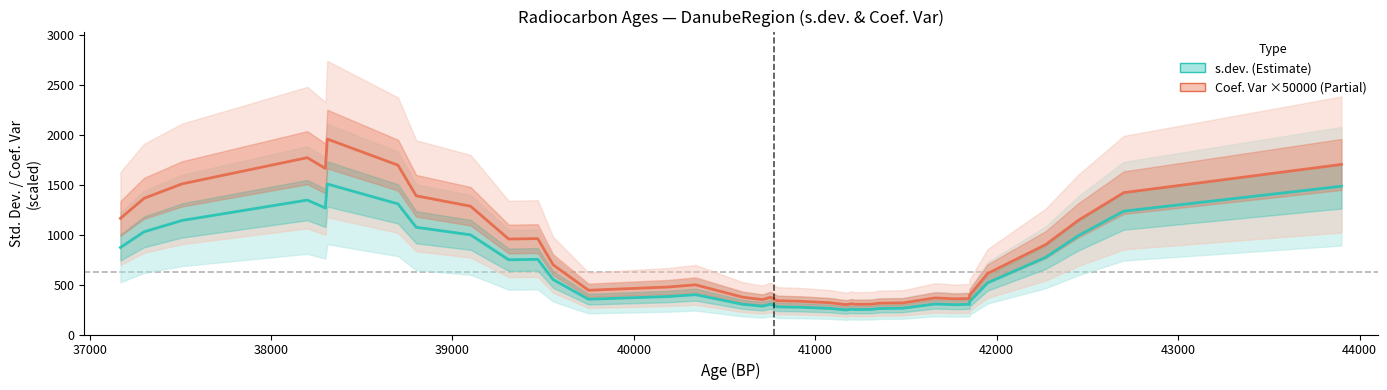

List the series in order of their overall mean, highest first.

Coef. Var (scaled ×50000), s.dev. (Estimate)